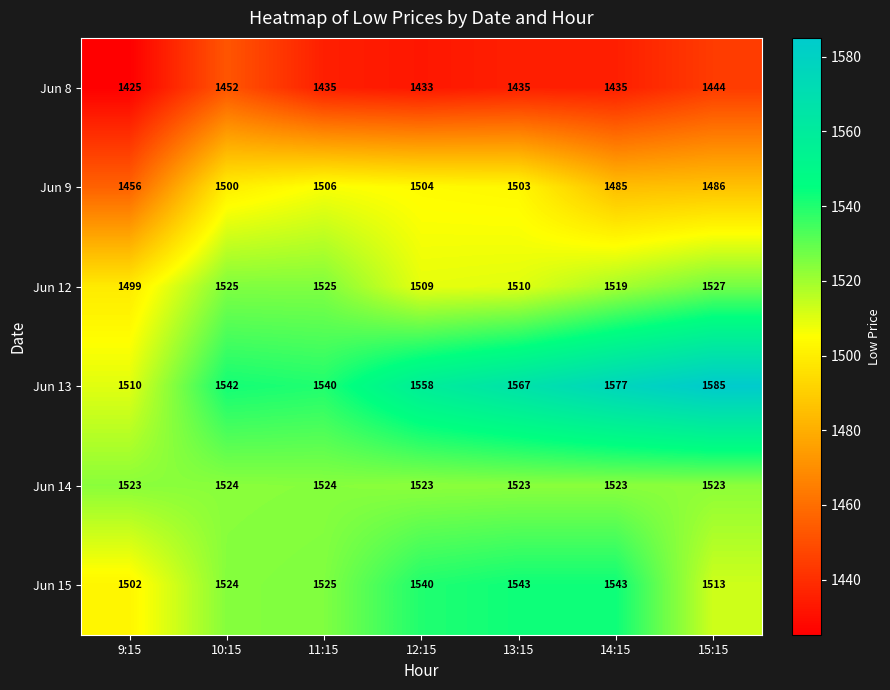

What is the sum of all Jun 9 values?

10440